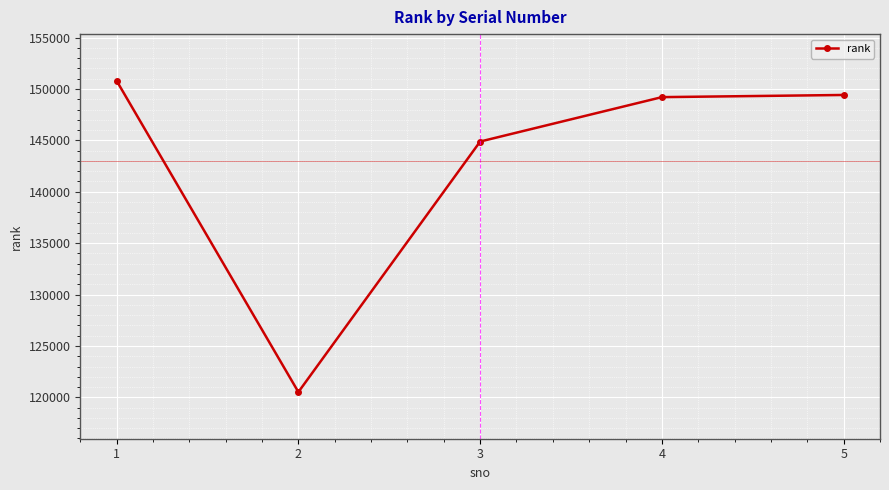

Does the chart display data point markers on the line(s)?

Yes